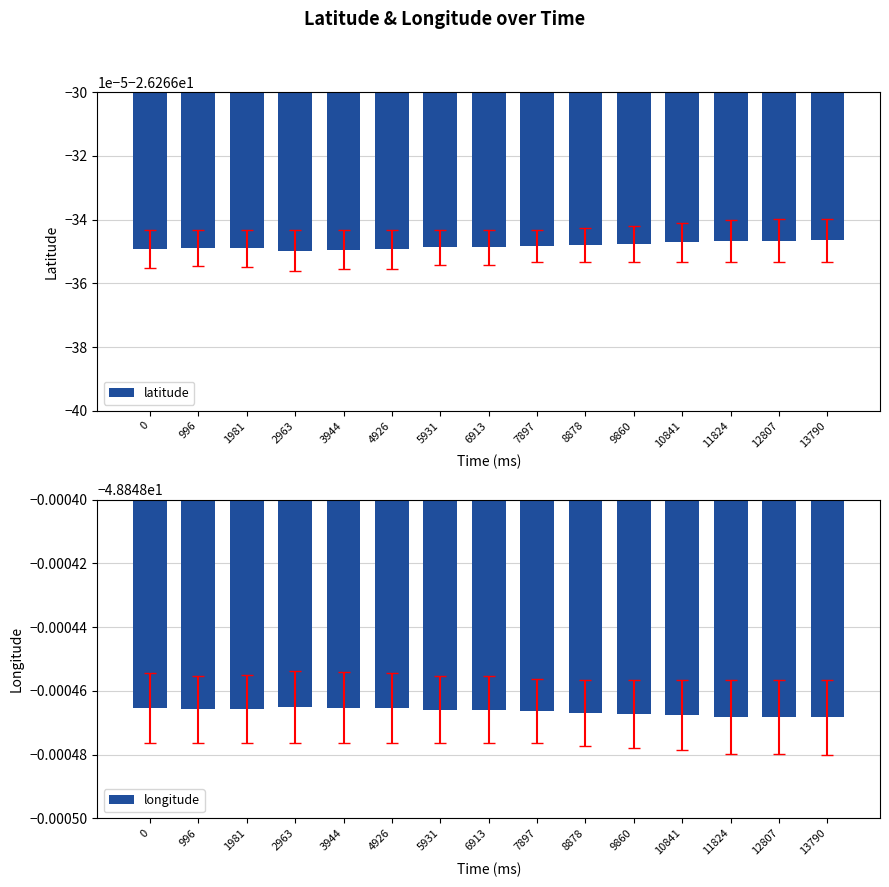

The latitude series shows -34.5 at 996. True or false?

False